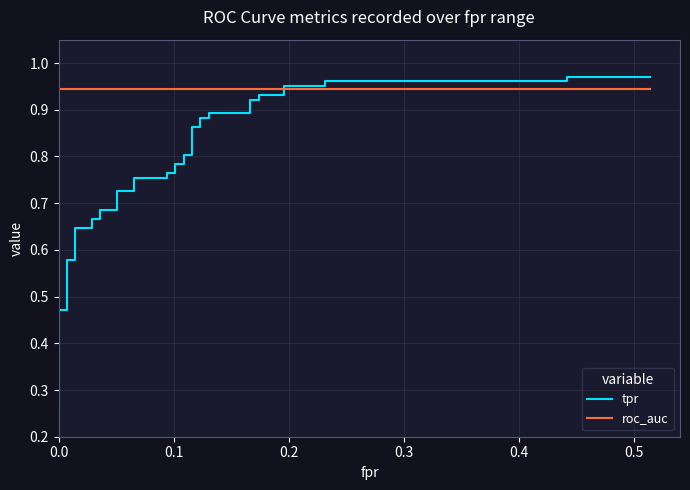

True or false: tpr and roc_auc intersect in this chart.

True